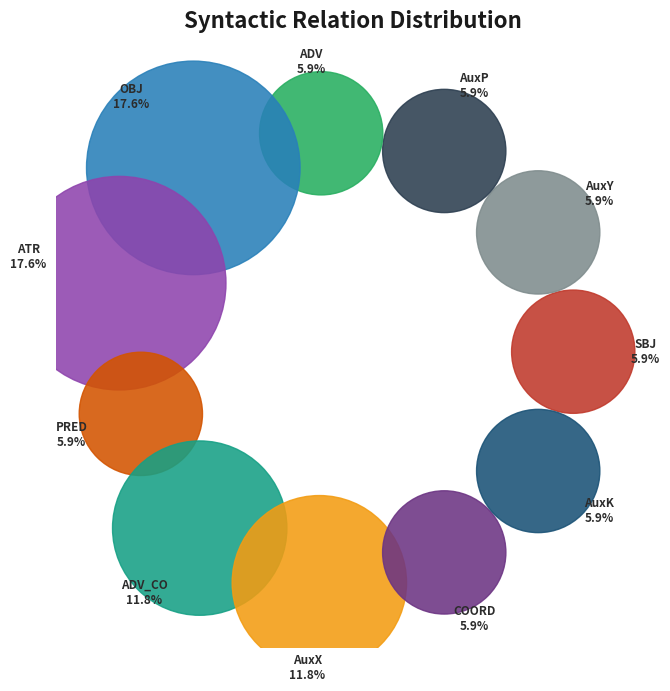

How many slices are in this pie chart?

11